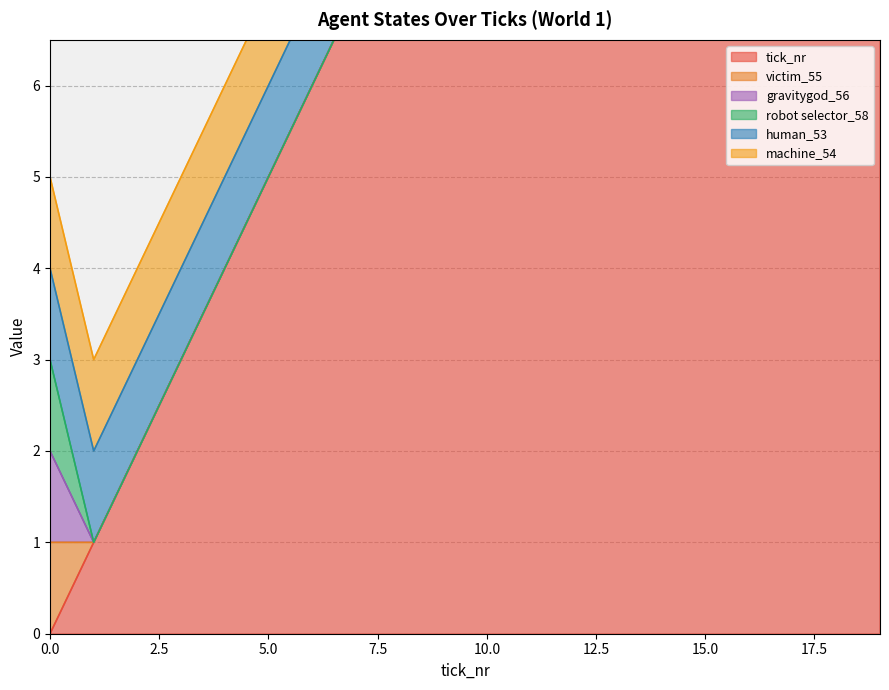

List the series in order of their peak value, lowest first.

victim_55, gravitygod_56, robot selector_58, human_53, machine_54, tick_nr